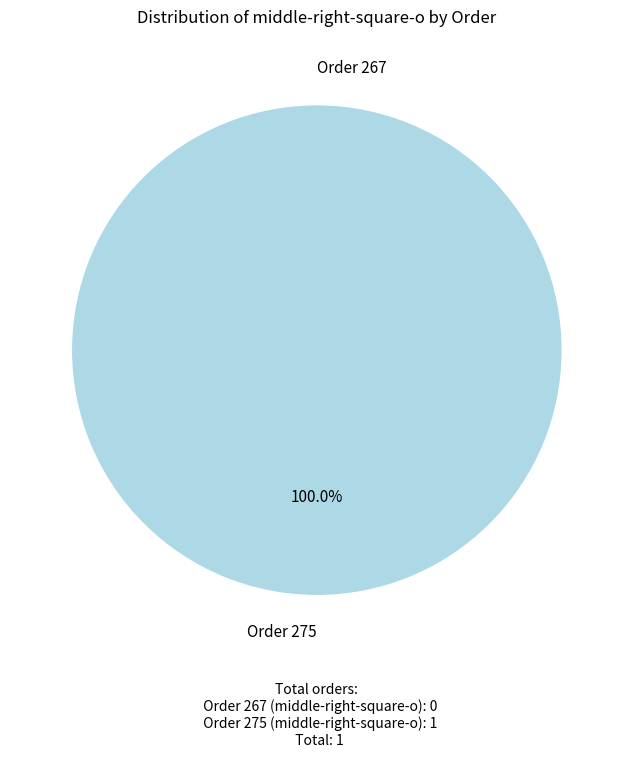

To the nearest percent, what is the difference between the 267 and 275 slice percentages?

100%